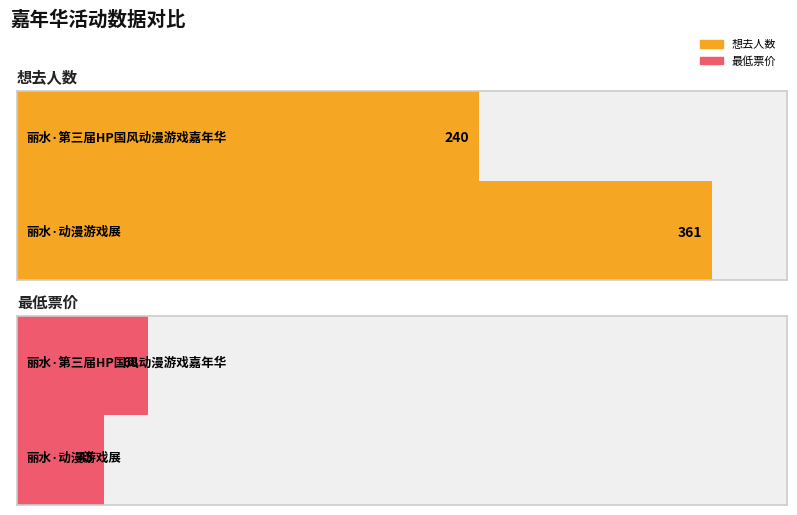

Count the number of data series in this chart.

2